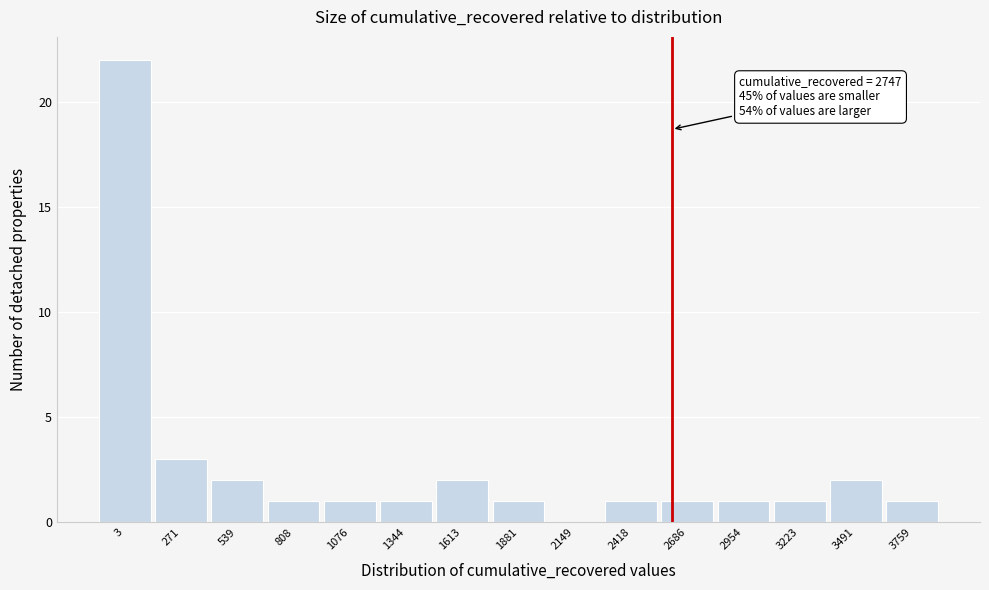

Reading left to right, extract all data points from this chart.

3=22	271=3	539=2	808=1	1076=1	1344=1	1613=2	1881=1	2149=0	2418=1	2686=1	2954=1	3223=1	3491=2	3759=1